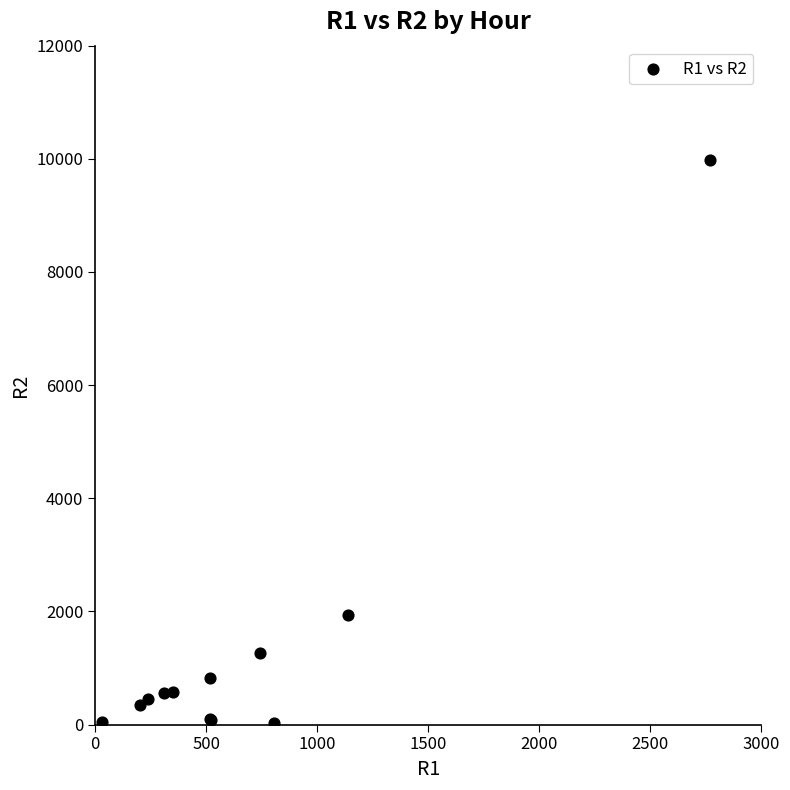

What Y value in the scatter plot is closest to 5003?

1935